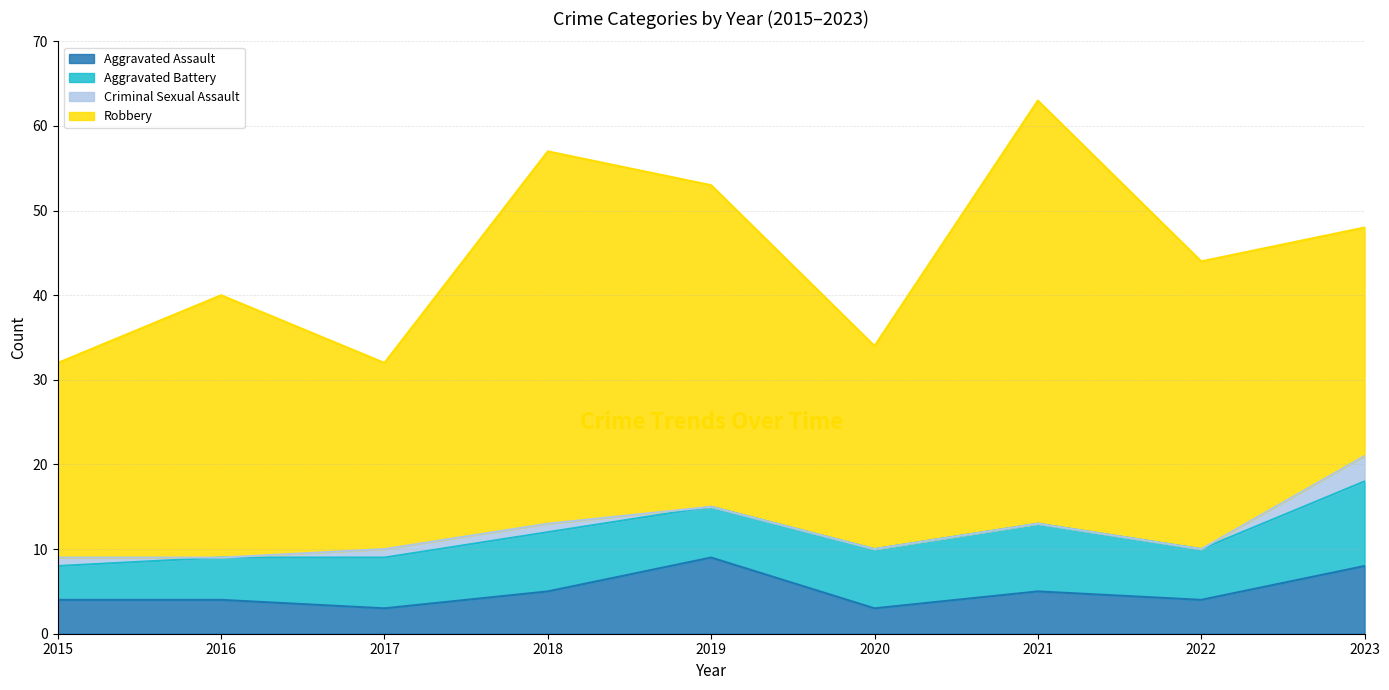

What are all the series names shown in the legend?

Aggravated Assault, Aggravated Battery, Criminal Sexual Assault, Robbery